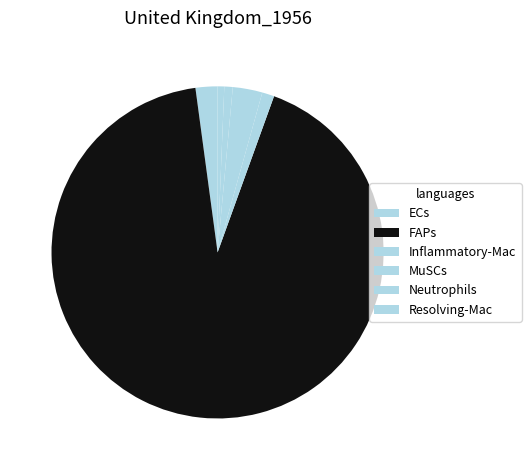

Which slice is the largest?

FAPs